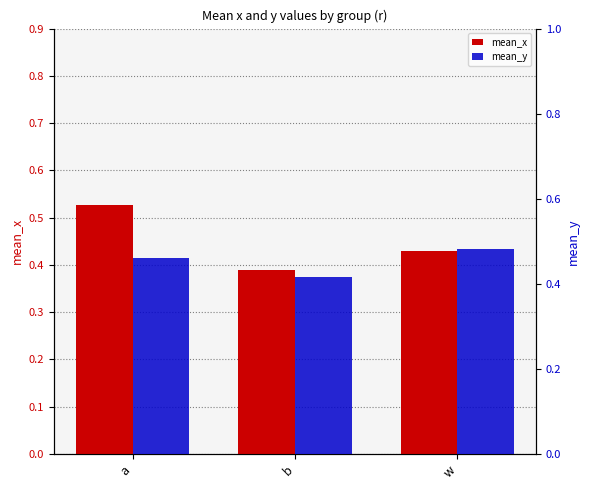

What is the approximate value of mean_y at w?

0.5